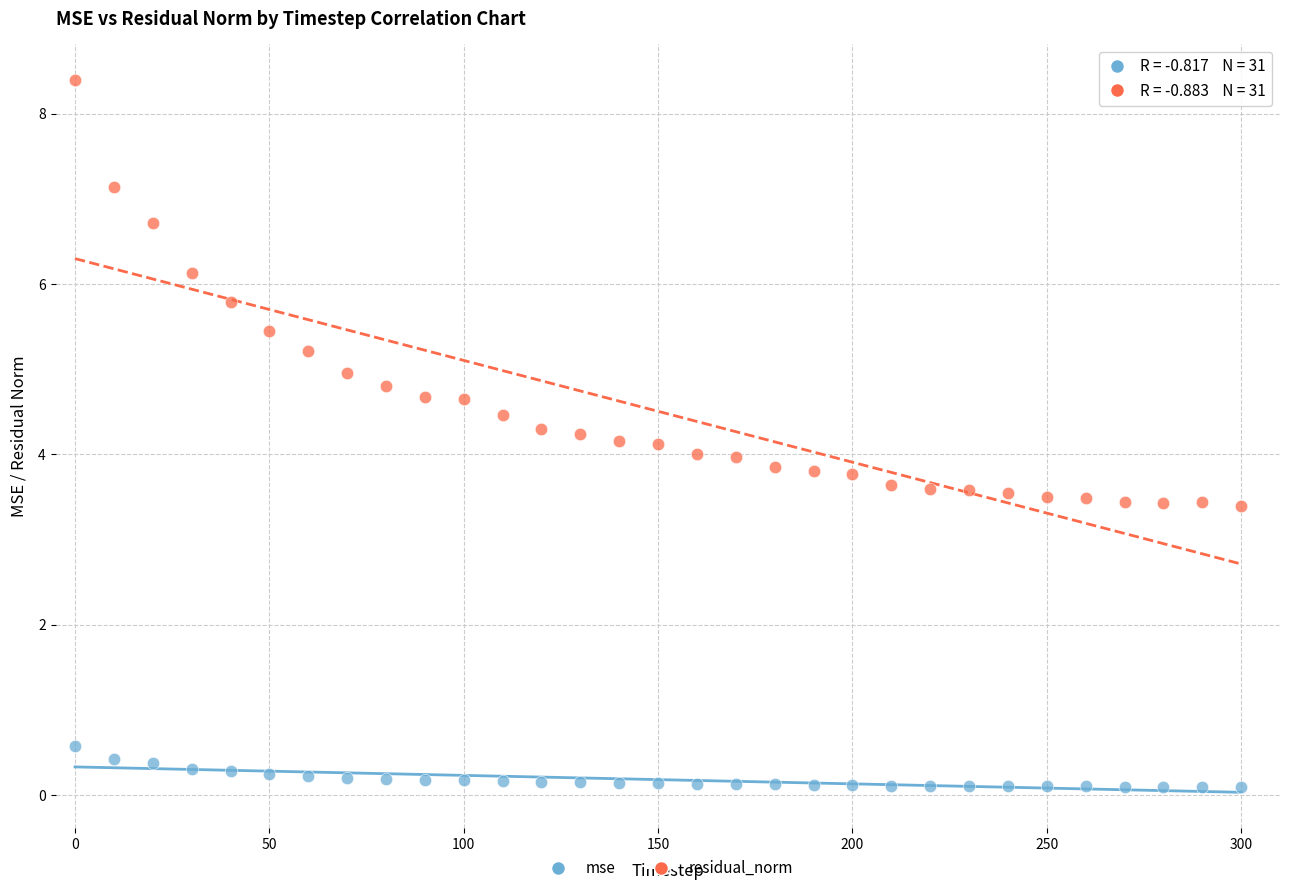

Which series contains the lowest Y value?

mse